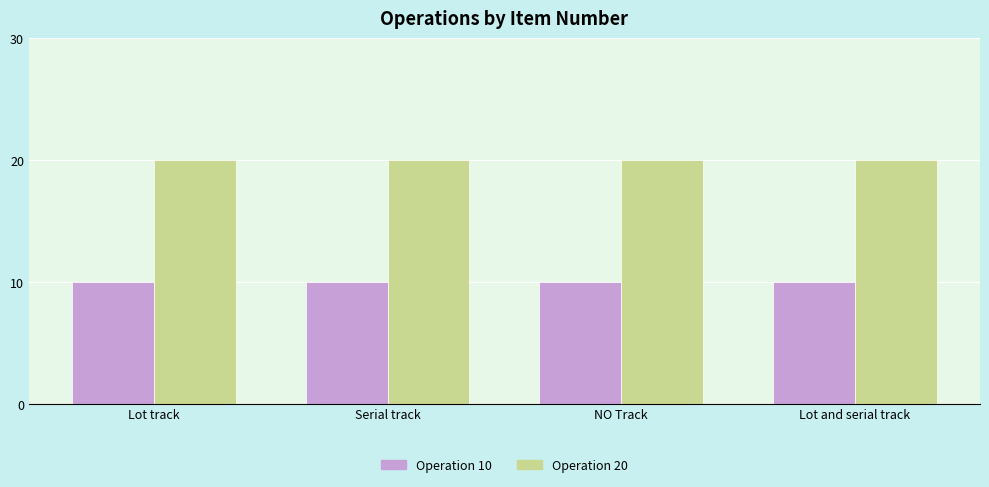

Rank the series by their average value, from highest to lowest.

Operation 20, Operation 10